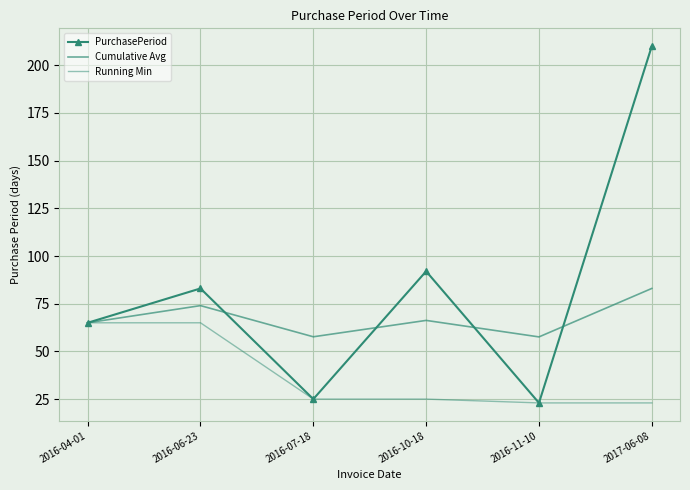

List the series in order of their overall mean, lowest first.

Running Min, Cumulative Avg, PurchasePeriod